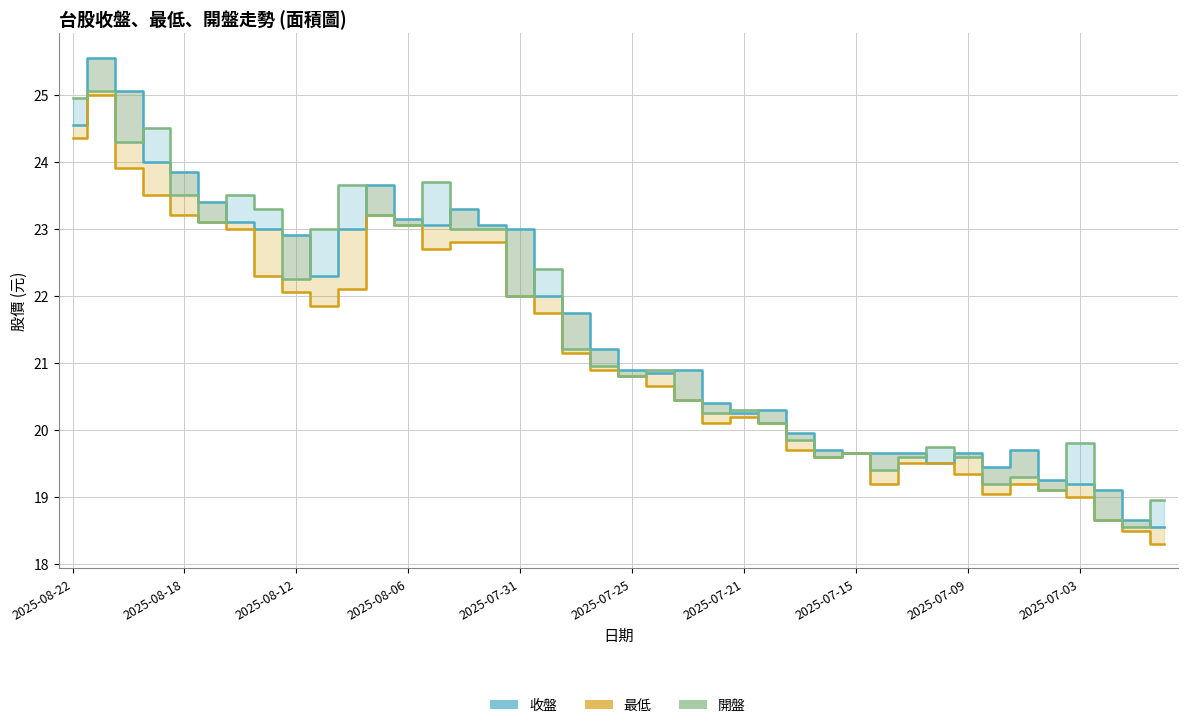

Which has a higher value, 35 or 14?

14